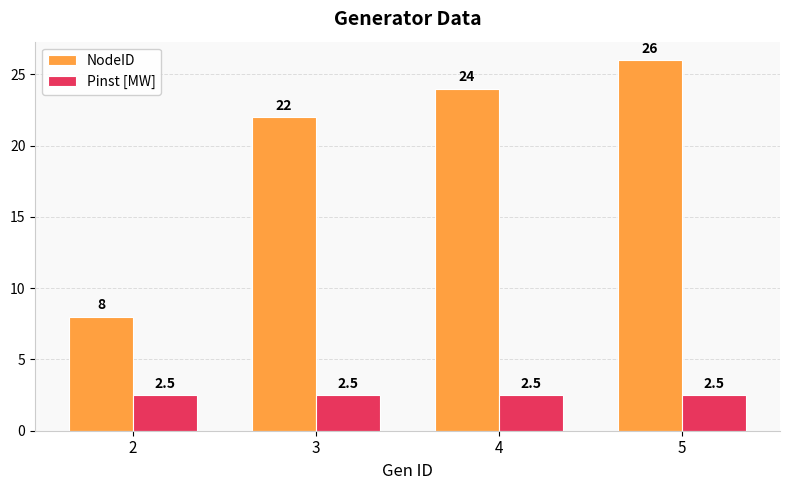

What are all the series names shown in the legend?

NodeID, Pinst [MW]